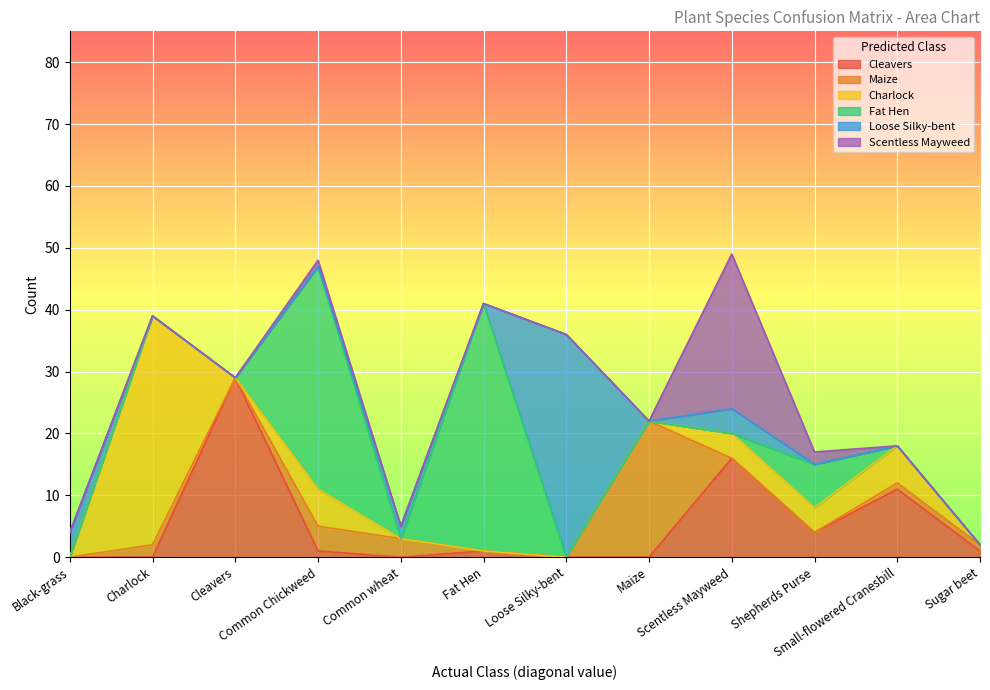

Reading right to left, extract all data points from this chart.

Cleavers: Sugar beet=1	Small-flowered Cranesbill=11	Shepherds Purse=4	Scentless Mayweed=16	Maize=0	Loose Silky-bent=0	Fat Hen=1	Common wheat=0	Common Chickweed=1	Cleavers=29	Charlock=0	Black-grass=0
Maize: Sugar beet=1	Small-flowered Cranesbill=1	Shepherds Purse=0	Scentless Mayweed=0	Maize=22	Loose Silky-bent=0	Fat Hen=0	Common wheat=3	Common Chickweed=4	Cleavers=0	Charlock=2	Black-grass=0
Charlock: Sugar beet=0	Small-flowered Cranesbill=6	Shepherds Purse=4	Scentless Mayweed=4	Maize=0	Loose Silky-bent=0	Fat Hen=0	Common wheat=0	Common Chickweed=6	Cleavers=0	Charlock=37	Black-grass=0
Fat Hen: Sugar beet=0	Small-flowered Cranesbill=0	Shepherds Purse=7	Scentless Mayweed=0	Maize=0	Loose Silky-bent=0	Fat Hen=40	Common wheat=0	Common Chickweed=36	Cleavers=0	Charlock=0	Black-grass=0
Loose Silky-bent: Sugar beet=0	Small-flowered Cranesbill=0	Shepherds Purse=0	Scentless Mayweed=4	Maize=0	Loose Silky-bent=36	Fat Hen=0	Common wheat=2	Common Chickweed=0	Cleavers=0	Charlock=0	Black-grass=4
Scentless Mayweed: Sugar beet=0	Small-flowered Cranesbill=0	Shepherds Purse=2	Scentless Mayweed=25	Maize=0	Loose Silky-bent=0	Fat Hen=0	Common wheat=0	Common Chickweed=1	Cleavers=0	Charlock=0	Black-grass=0